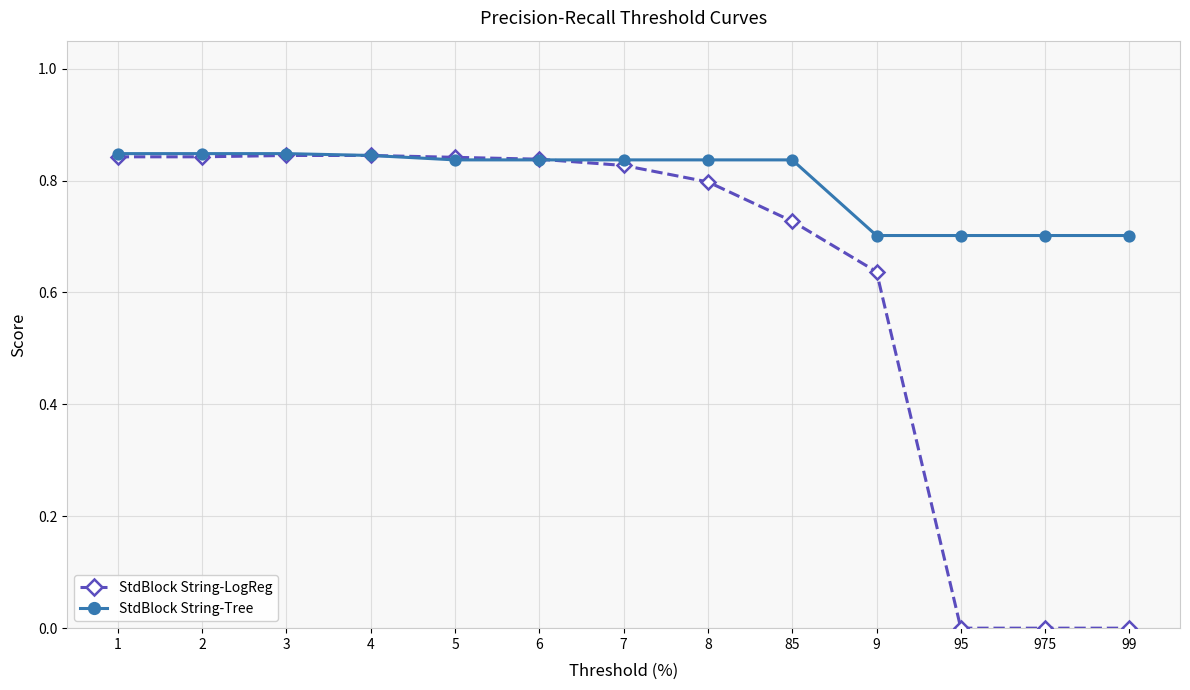

Which series has the largest total across all categories?

StdBlock String-Tree